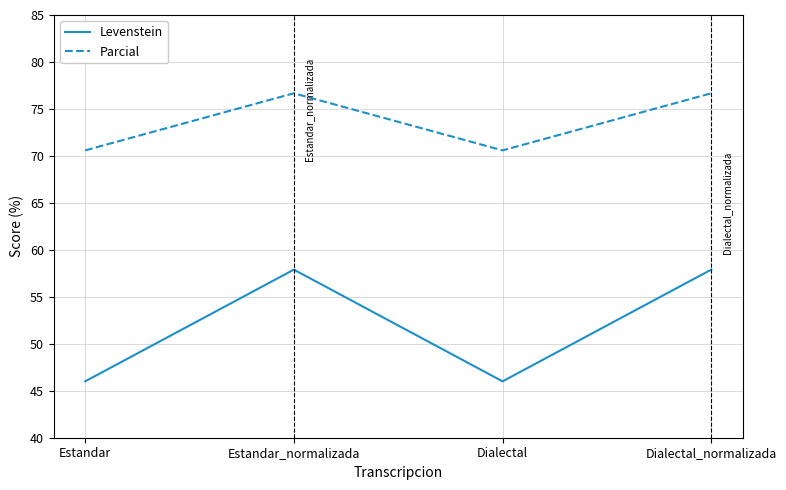

Where is the first local maximum for Parcial?

Estandar_normalizada